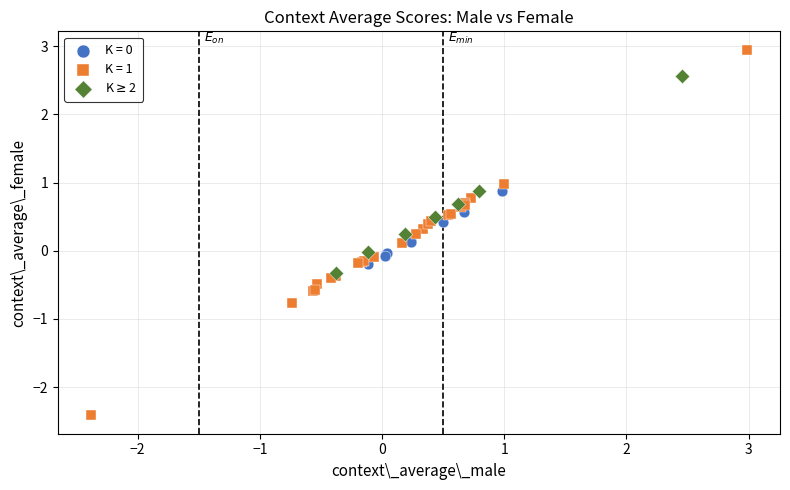

Which series has the largest Y range (max minus min)?

K = 1